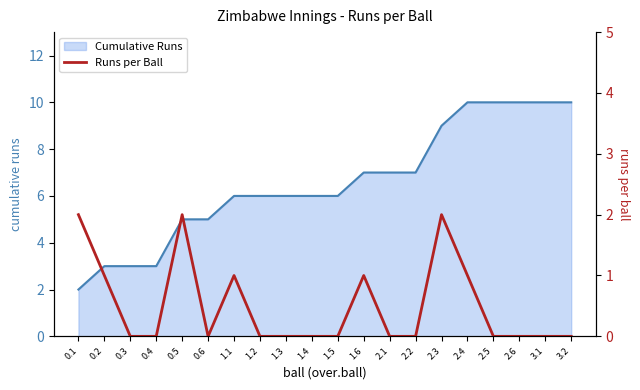

Count the number of categories in the chart.

20